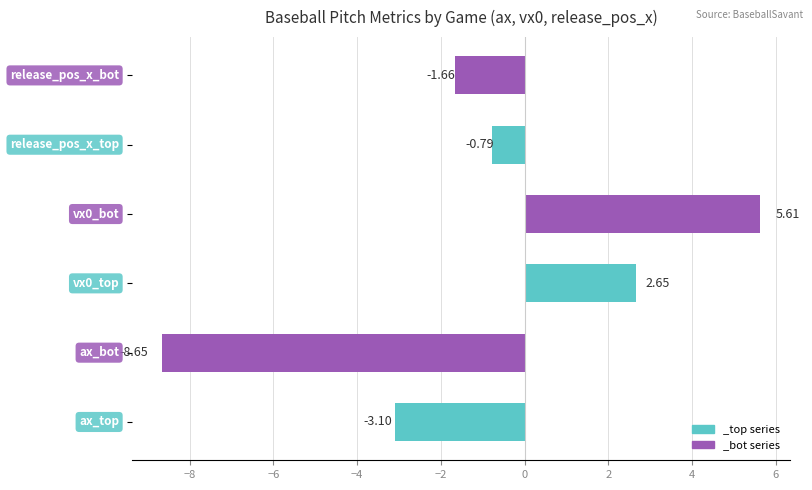

What is the difference between the second highest and minimum values?

11.3